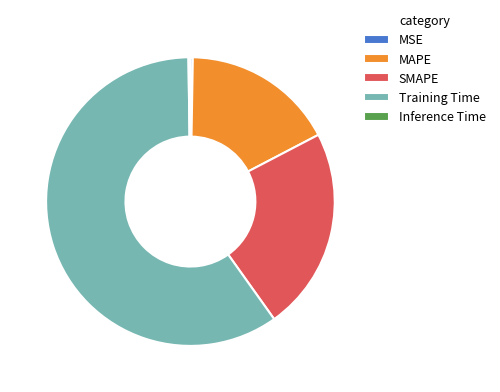

What is the ratio of the value at MAPE to the value at Training Time?

0.3